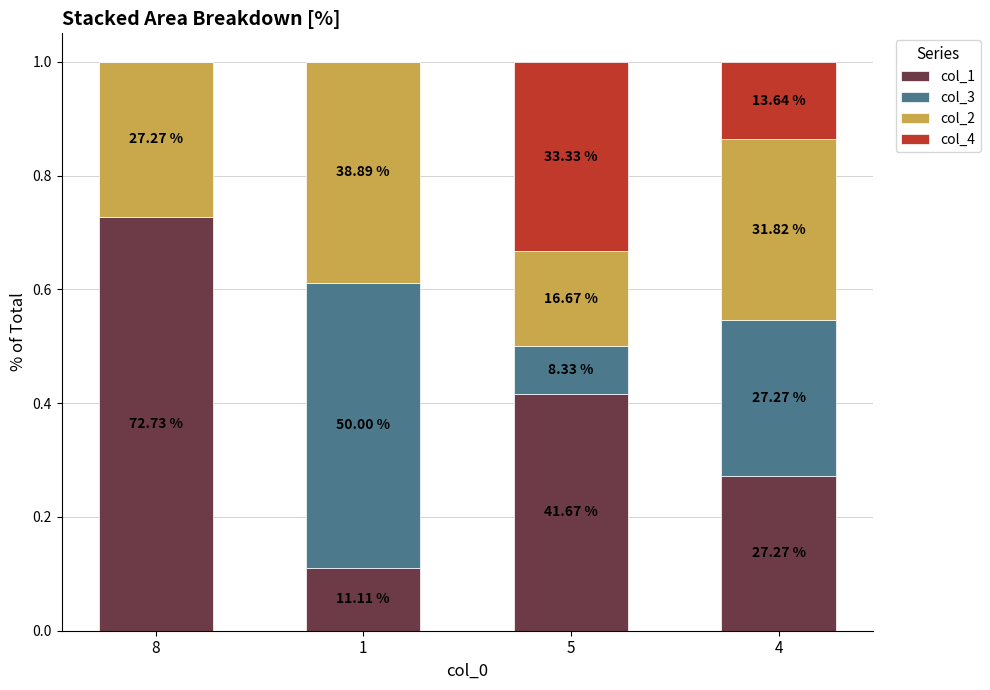

Does the chart contain stacked bars?

Yes